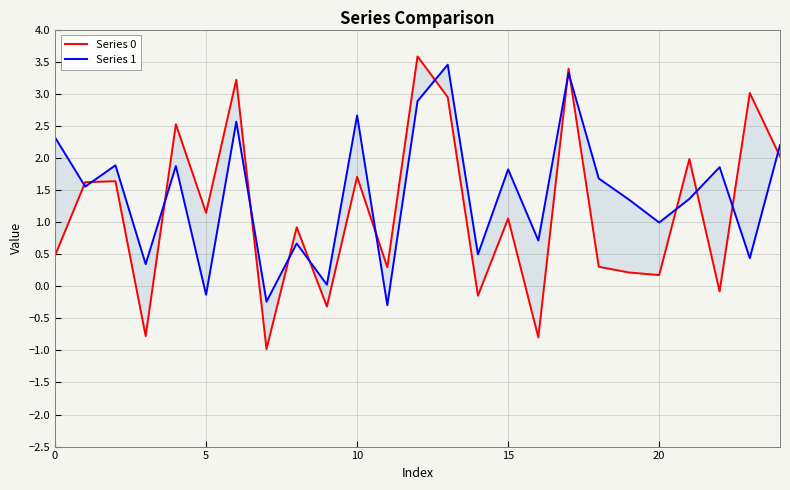

What is the difference between the second highest and minimum values in the Series 0 series?

4.4